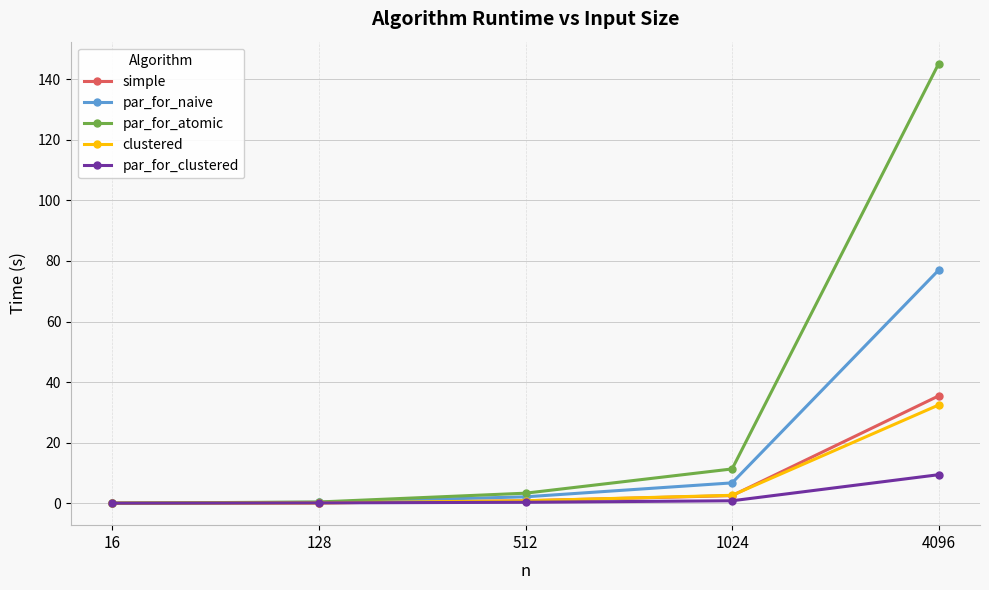

Which series has the largest range (max minus min)?

par_for_atomic